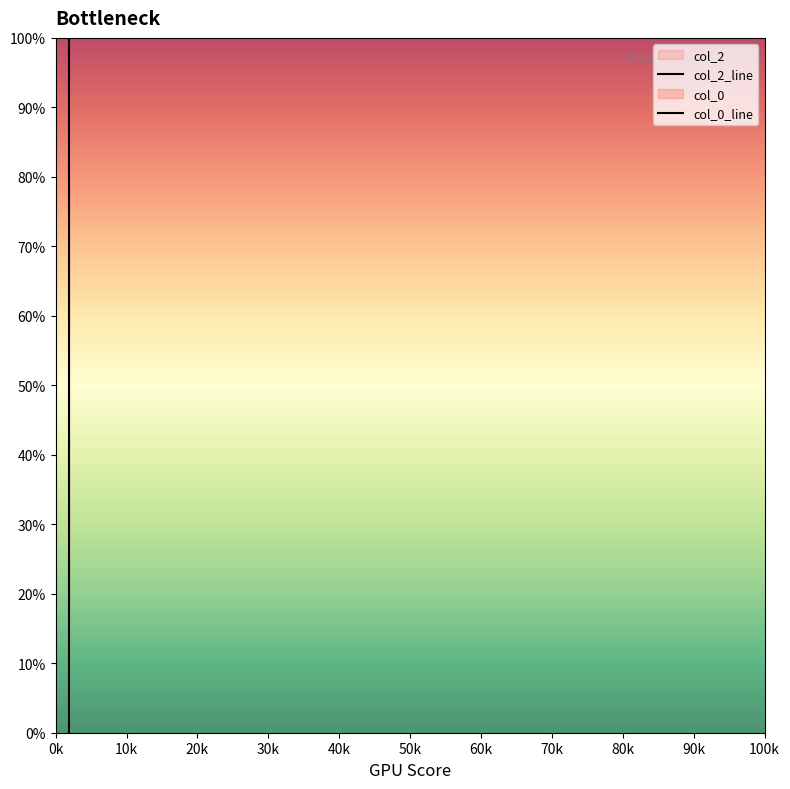

What is the spread (max minus min) of values at 40k?

0.1